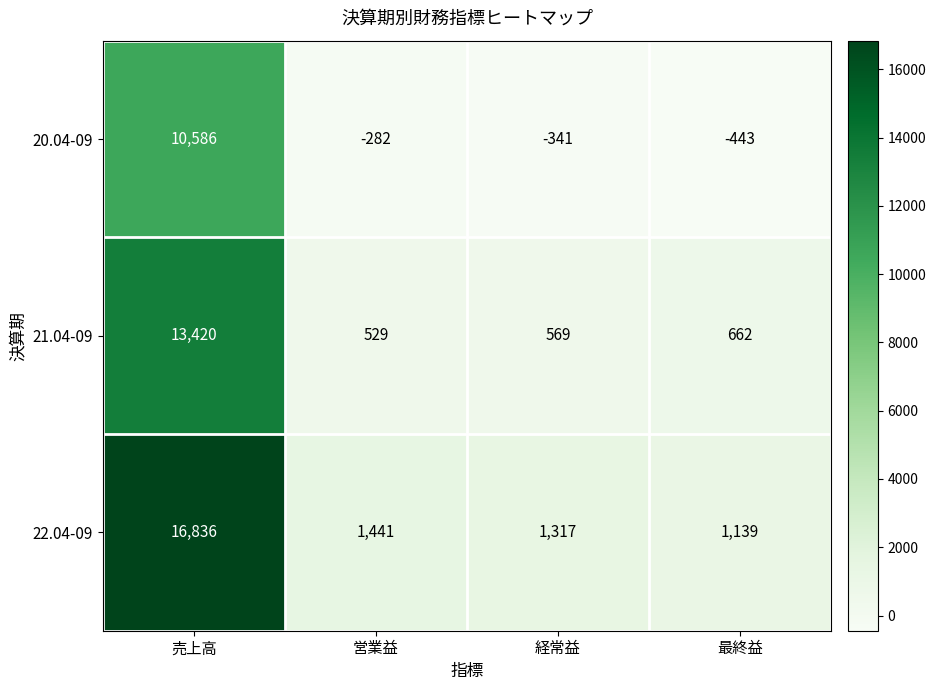

What is the total value across all series at 売上高?

40842